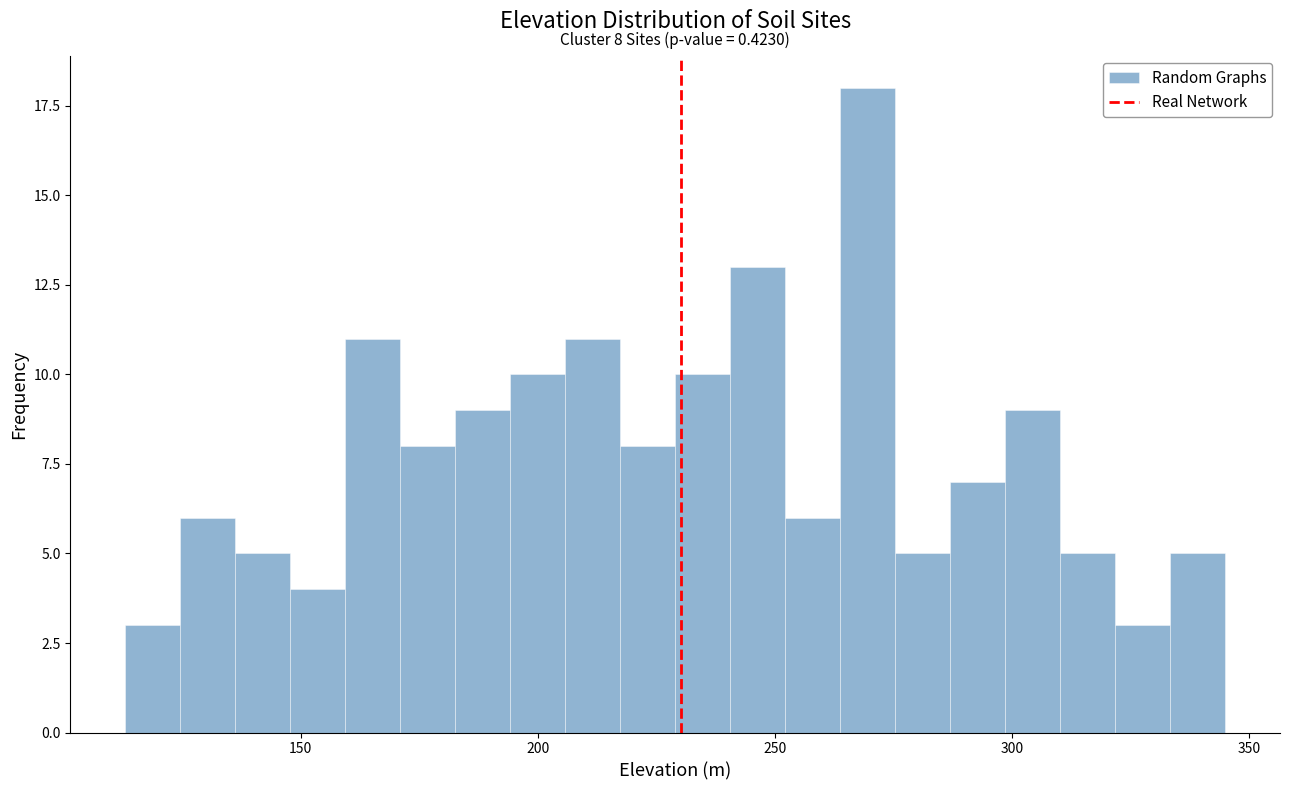

Read against the x-axis, roughly where is the centre of the tallest bar?

270